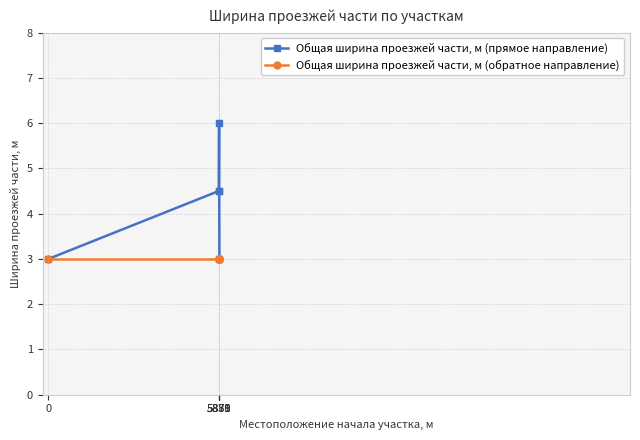

Between 5859 and 5870, which series saw the biggest shift?

Общая ширина проезжей части, м (прямое направление)